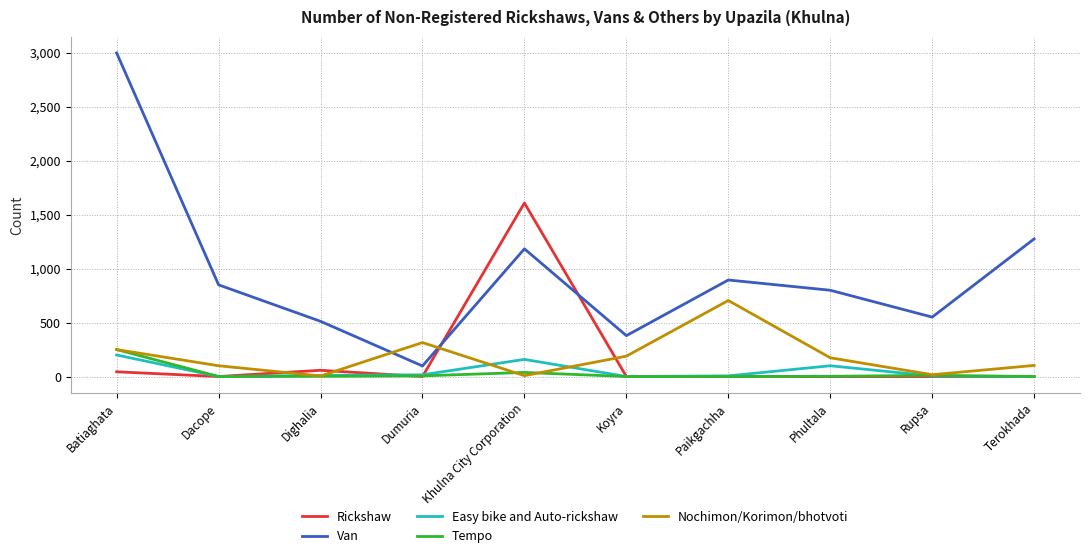

The Rickshaw series shows 0 at Phultala. True or false?

True